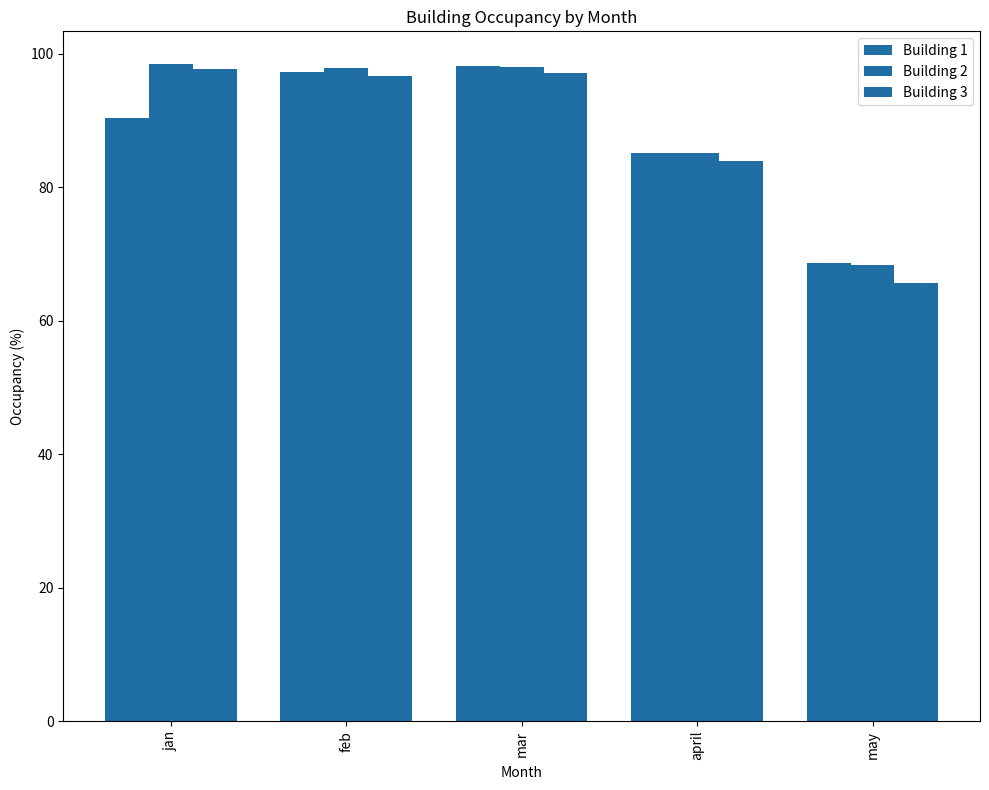

Which label corresponds to the largest value in the chart?

jan